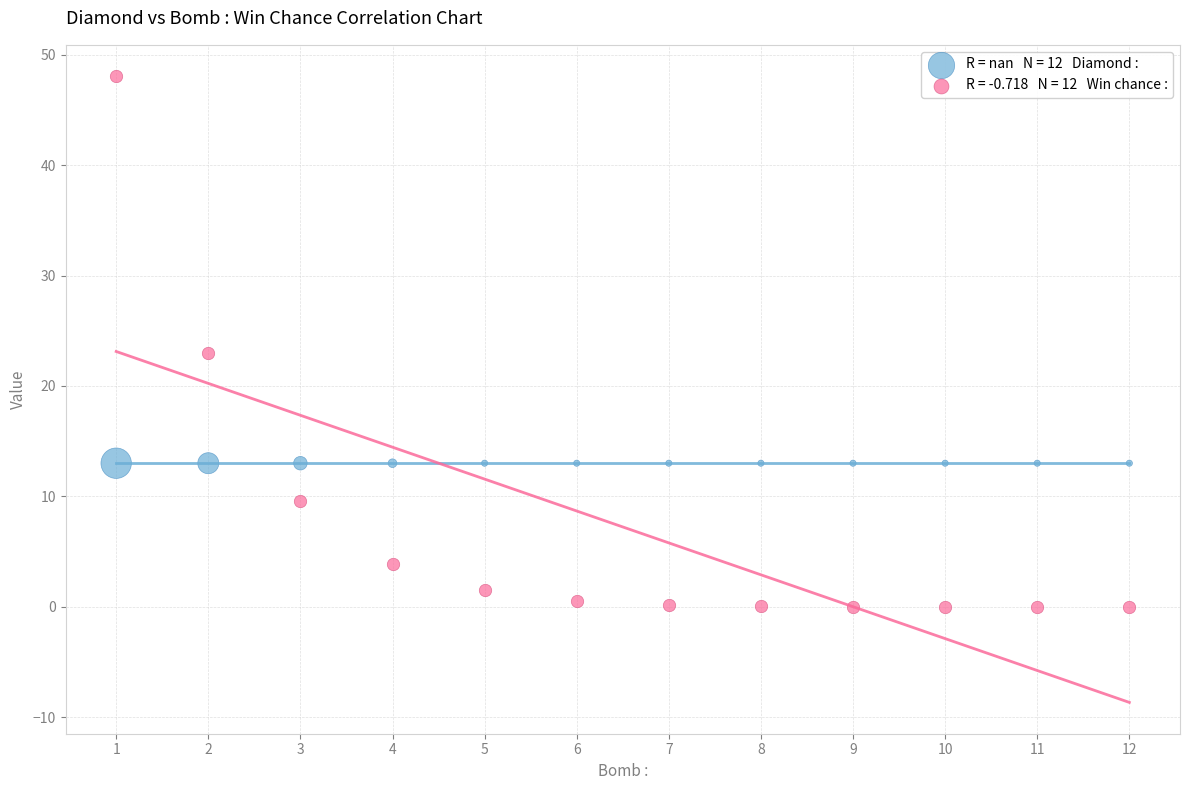

Across all series, what Y value is closest to 24?

23.0